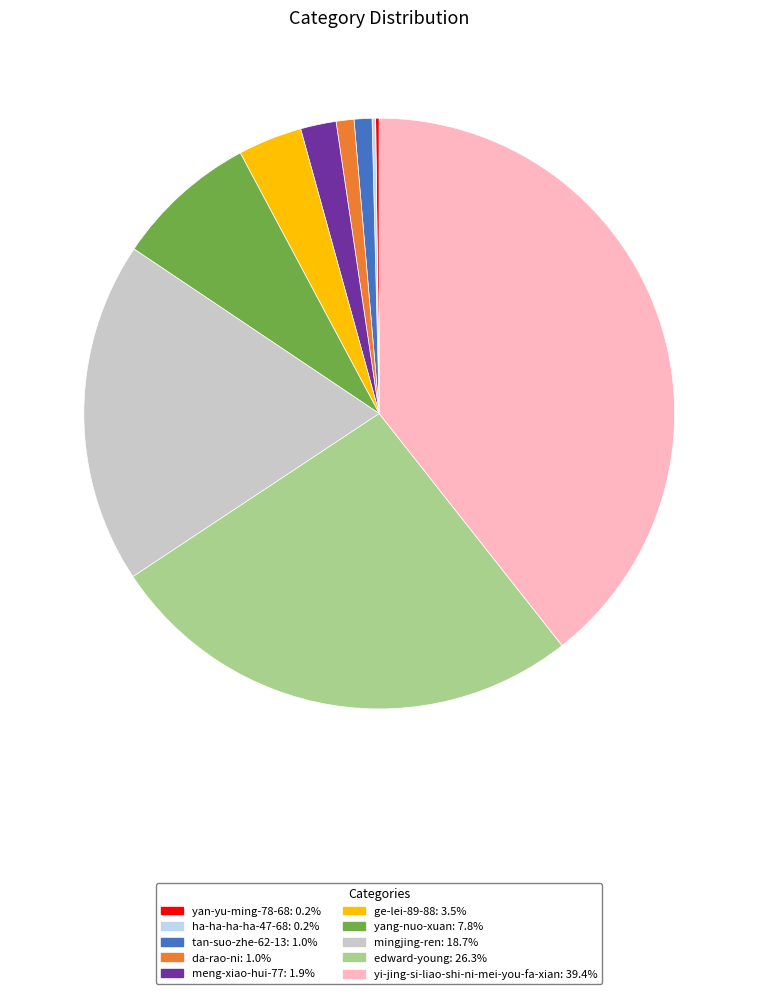

Is there any slice that represents more than half of the pie?

No